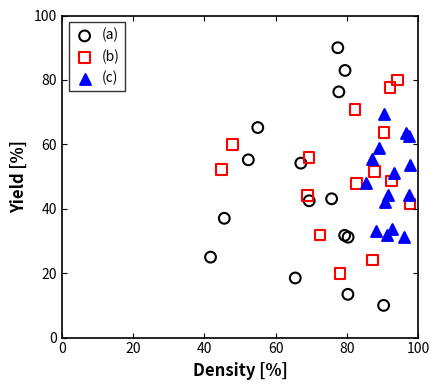

Which series reaches the minimum Y coordinate?

(a)